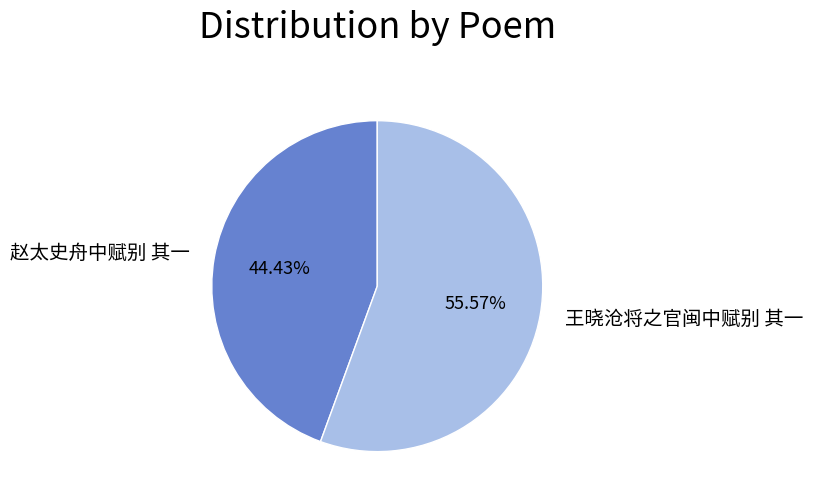

What is the ratio of the value at 赵太史舟中赋别 其一 to the value at 王晓沧将之官闽中赋别 其一?

0.8